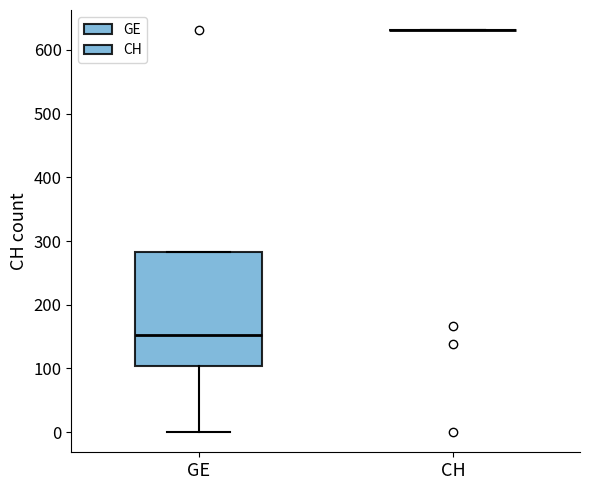

Comparing the boxes themselves (not the whiskers), which one is the tallest?

GE